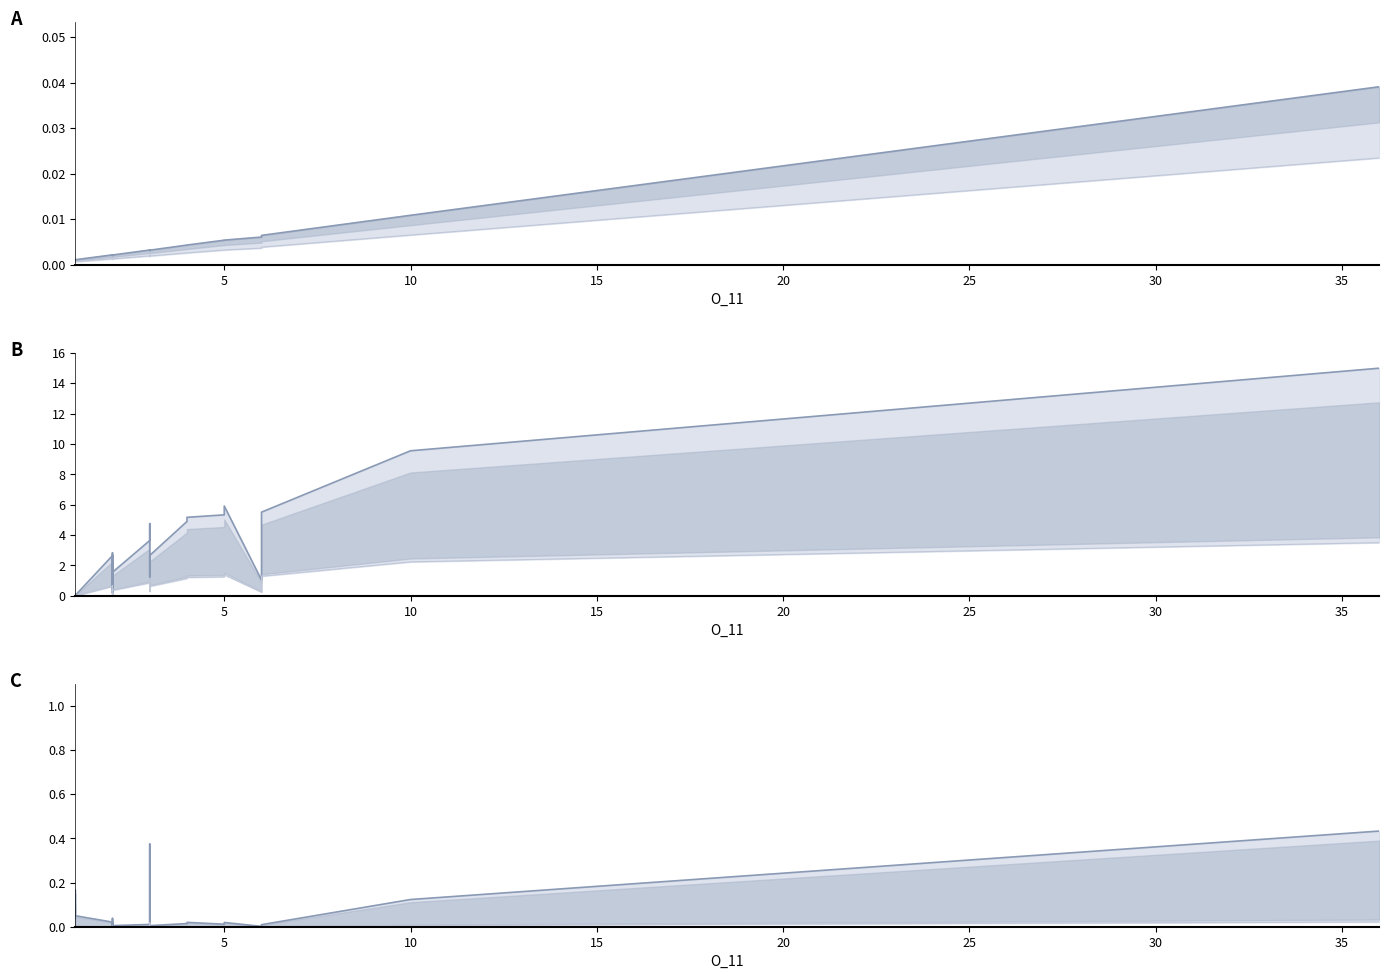

True or false: DeltaP1_upper has more than 0 points higher than both neighbors.

True